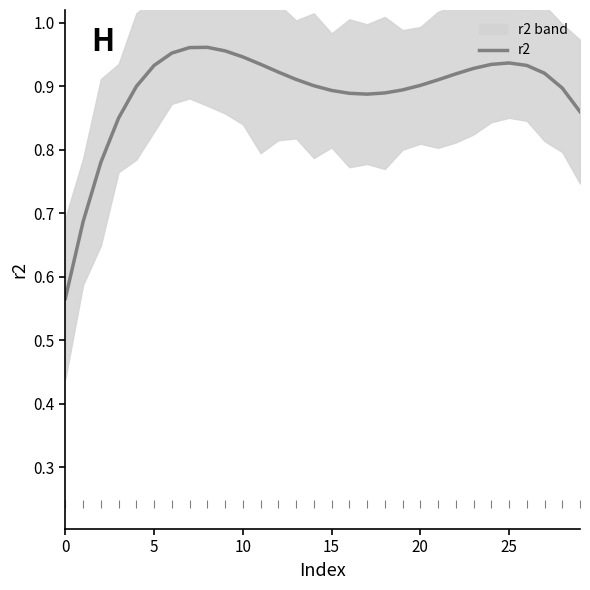

What is the difference between the maximum and minimum values?

0.4